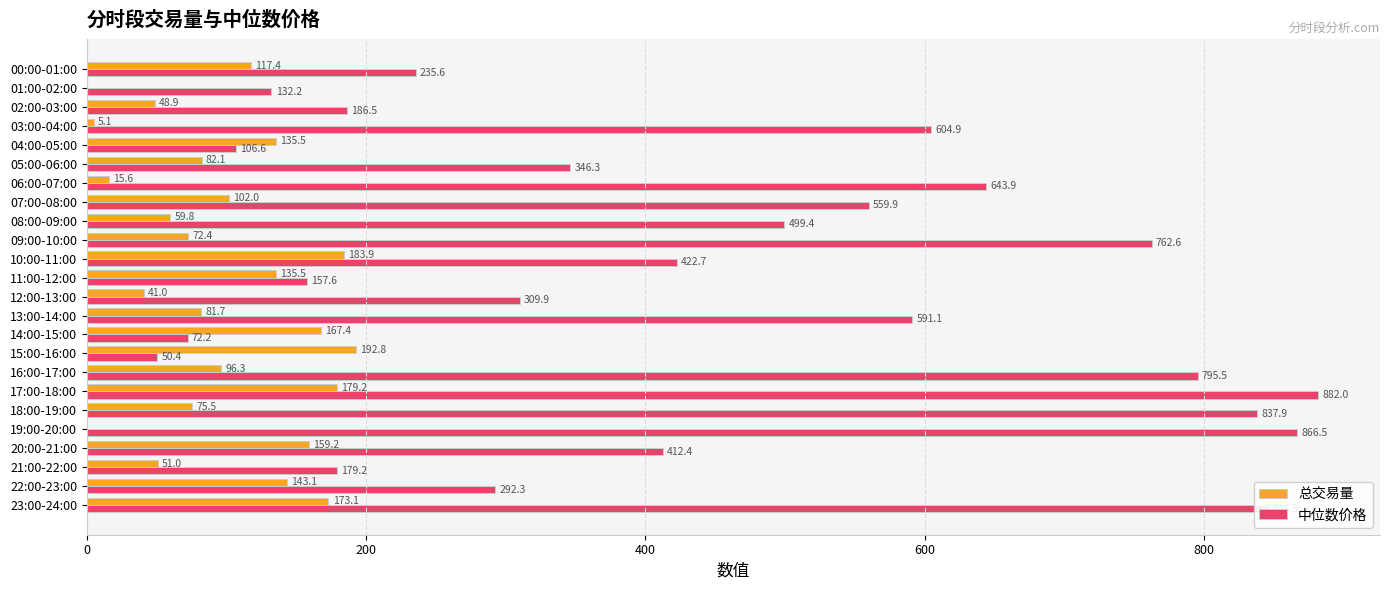

Which series changed the most between 03:00-04:00 and 06:00-07:00?

中位数价格